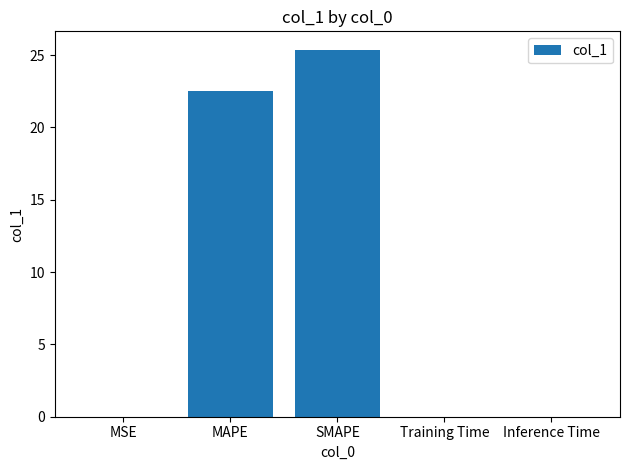

Which category has the highest value across all series?

SMAPE